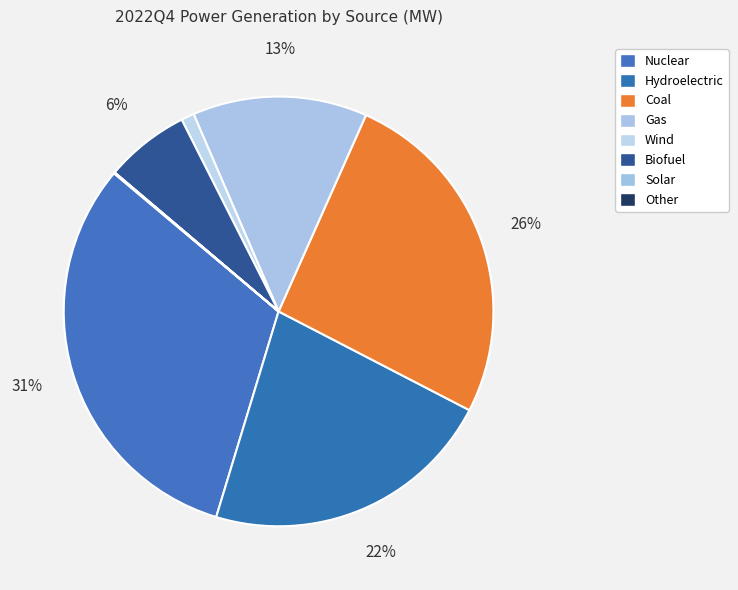

The Nuclear slice represents 24% of the pie. True or false?

False